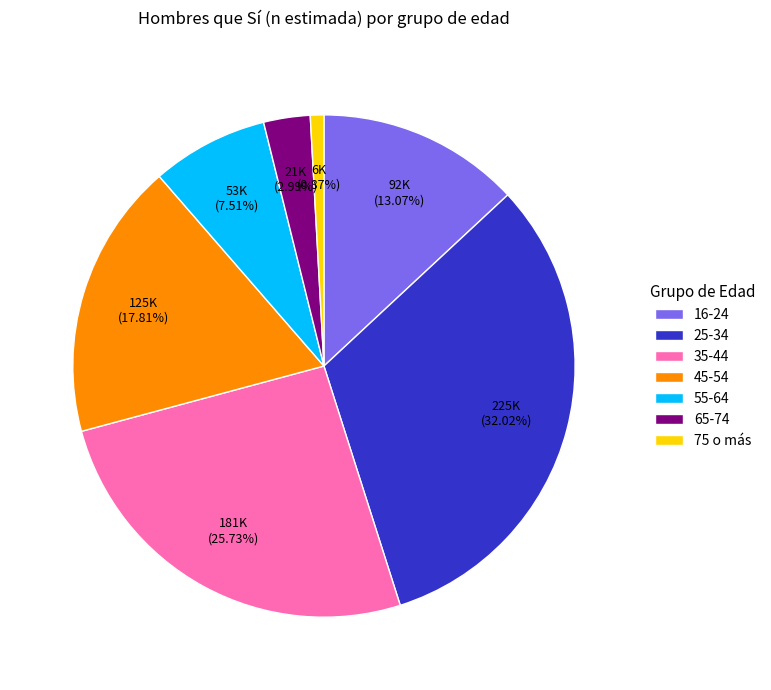

Which category has the smallest portion of the pie?

75 o más